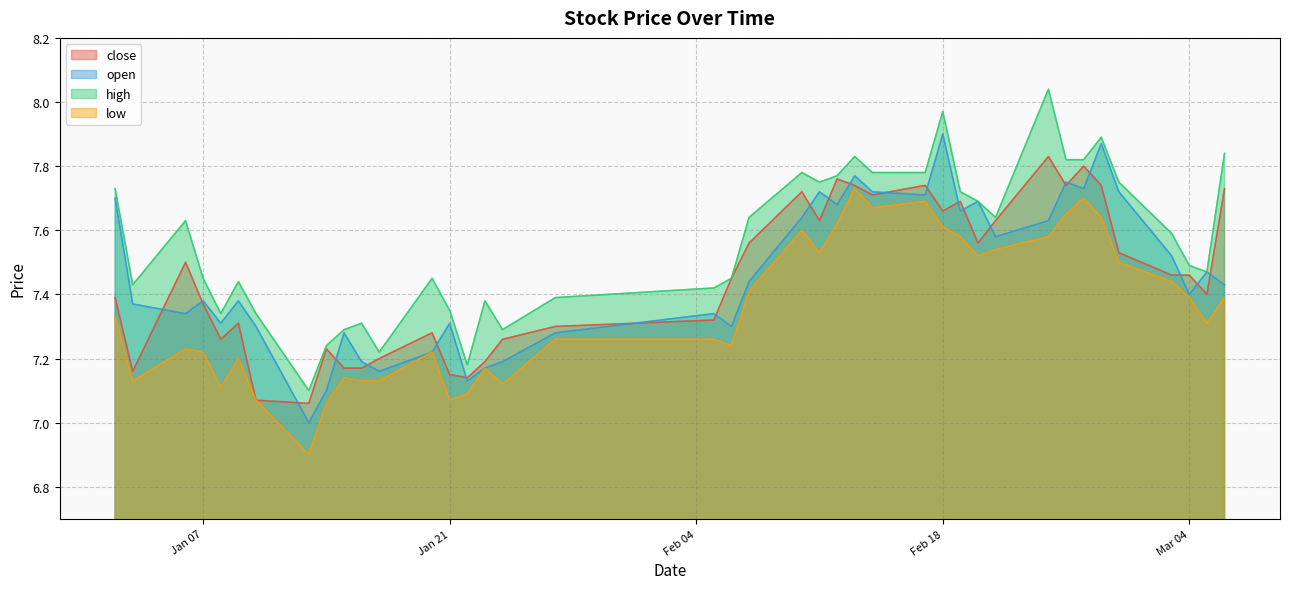

How many lines are shown in the chart?

4